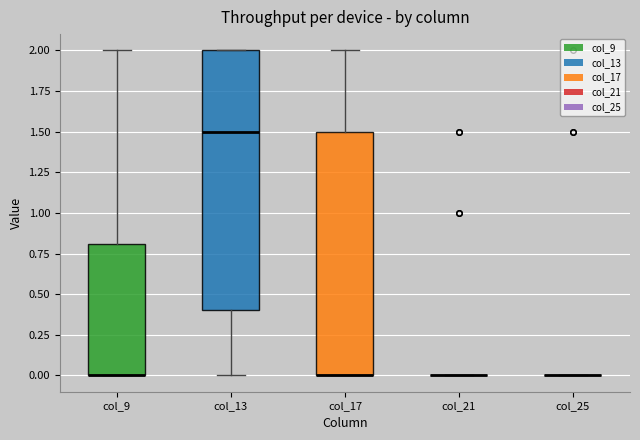

Reading left to right, transcribe this box plot: for each box, give where its median line is, the range the box spans, and where its two whiskers end, as read against the y-axis. The values are not printed on the chart, so give them approximately, as read against the axis.

col_9: median 0.0 (drawn on the box's lower edge), box 0.0 to 0.8, whiskers 0.0 to 2.0
col_13: median 1.5, box 0.4 to 2.0, whiskers 0.0 to 2.0
col_17: median 0.0 (drawn on the box's lower edge), box 0.0 to 1.5, whiskers 0.0 to 2.0
col_21: box collapsed to a line at 0.0, whiskers 0.0 to 0.0
col_25: box collapsed to a line at 0.0, whiskers 0.0 to 0.0